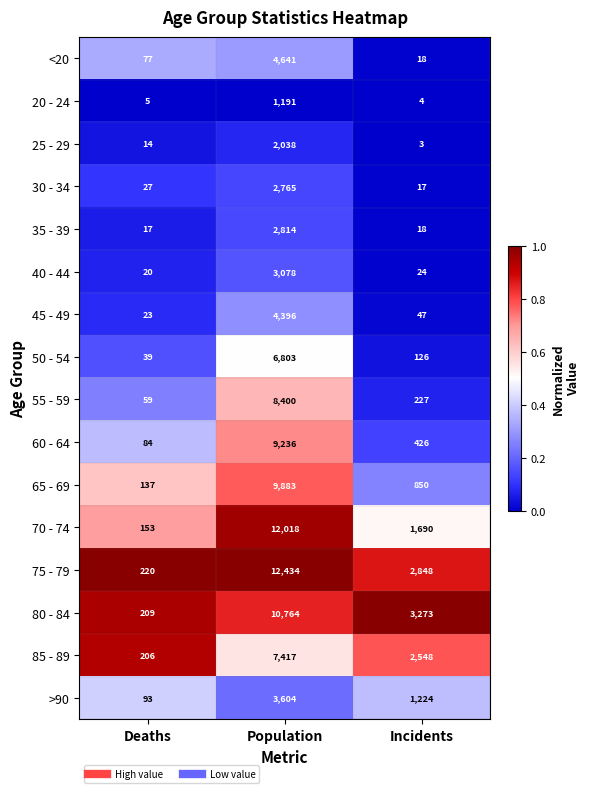

Between Deaths and Incidents, which series saw the biggest shift?

80 - 84